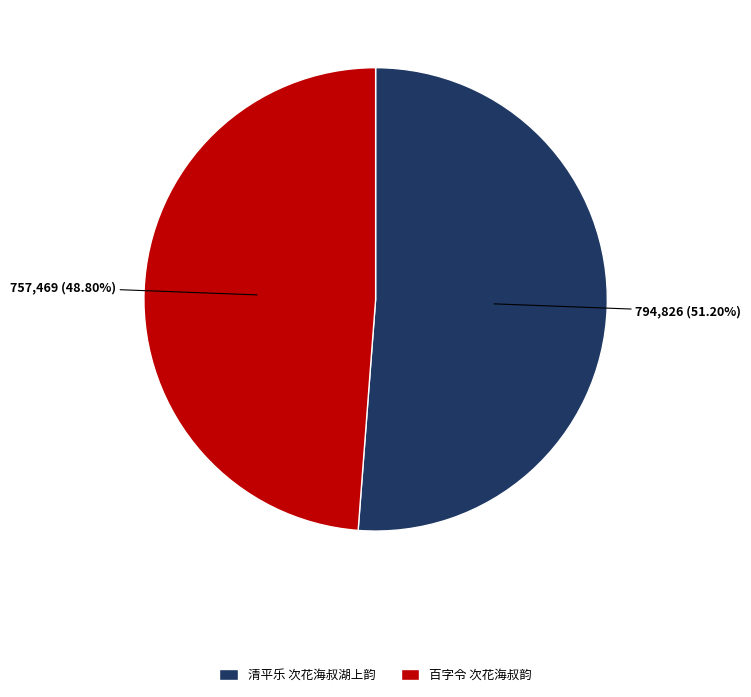

Between 清平乐 次花海叔湖上韵 and 百字令 次花海叔韵, which is larger?

清平乐 次花海叔湖上韵